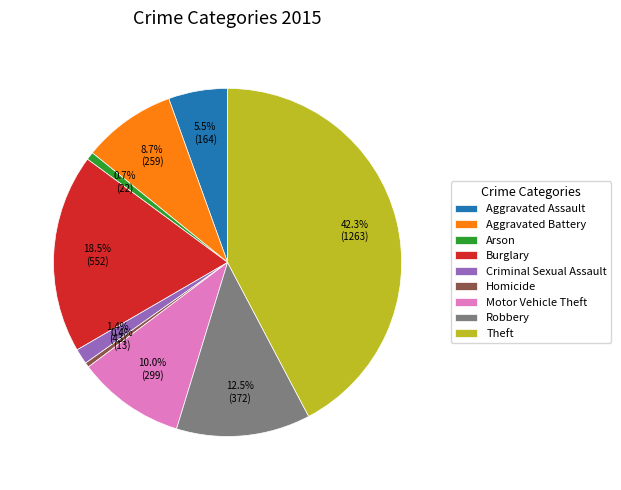

Combined, do Criminal Sexual Assault and Robbery account for over 50%?

No